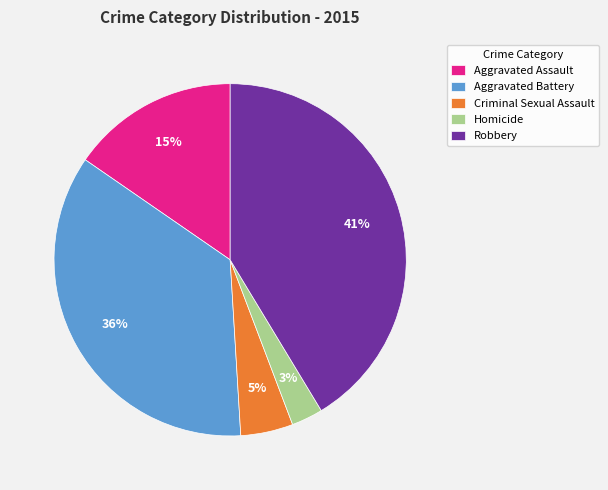

What percentage is the Criminal Sexual Assault slice, to the nearest percent?

5%